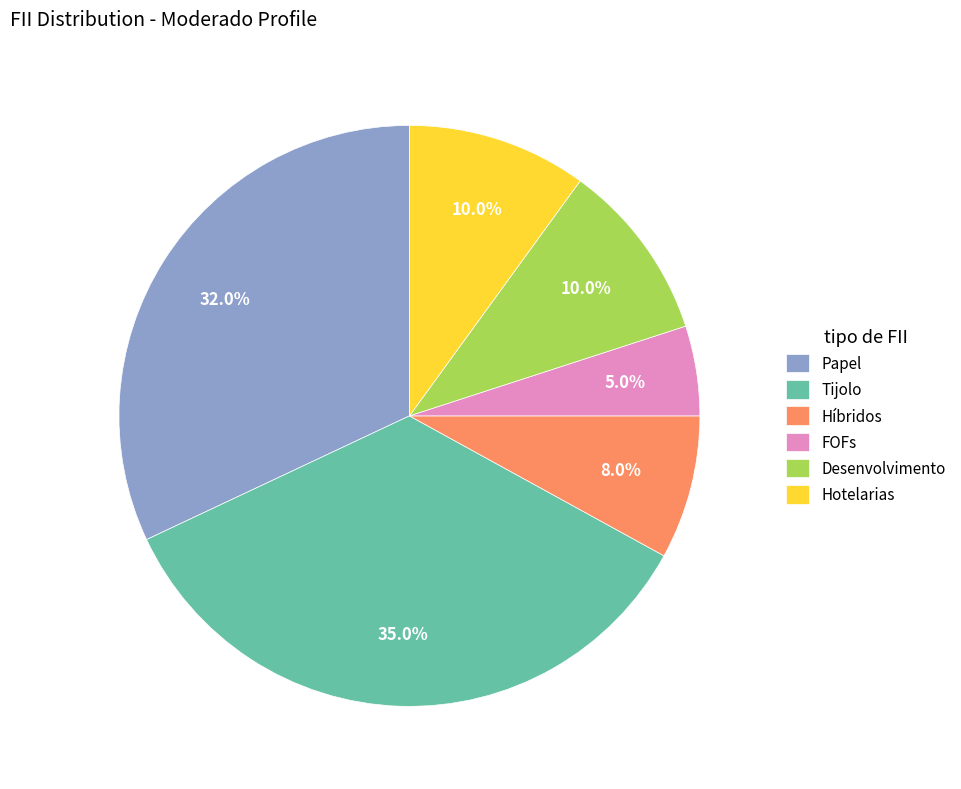

To the nearest percent, what is the difference between the Tijolo and Desenvolvimento slice percentages?

25%